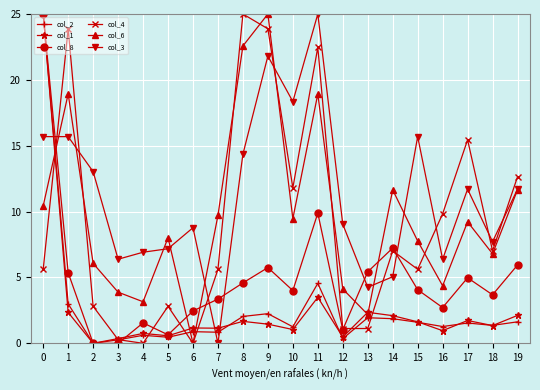

What are all the series names shown in the legend?

col_2, col_1, col_8, col_4, col_6, col_3